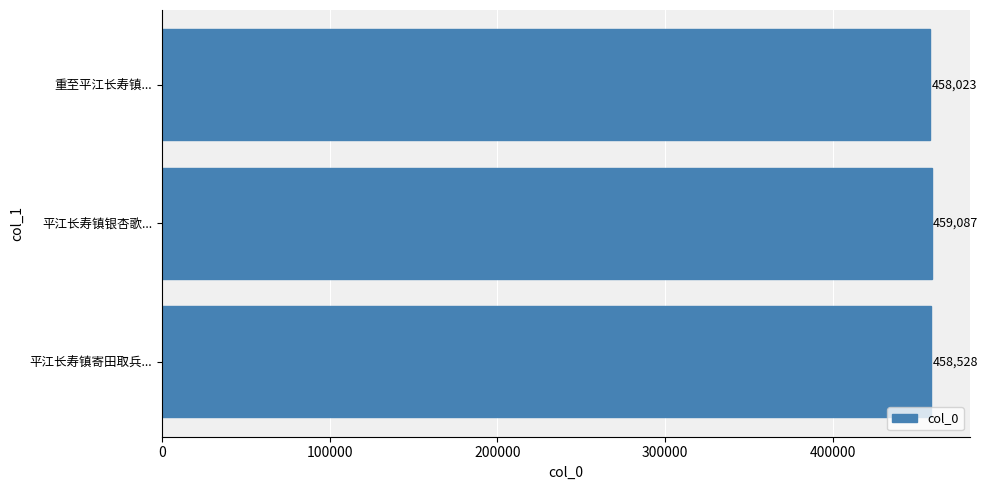

What value does the data have at 平江长寿镇银杏歌..., to the nearest 100?

459100